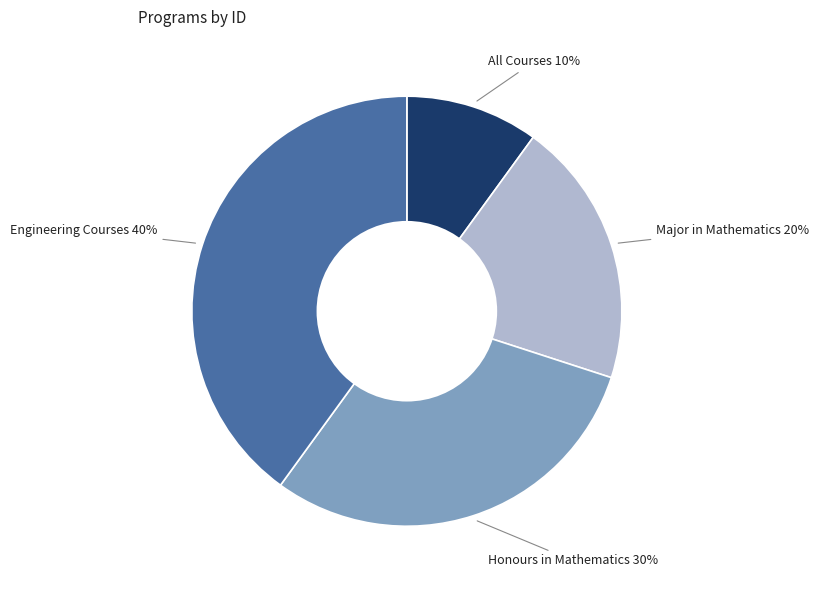

What percentage is the Honours in Mathematics slice, to the nearest percent?

30%